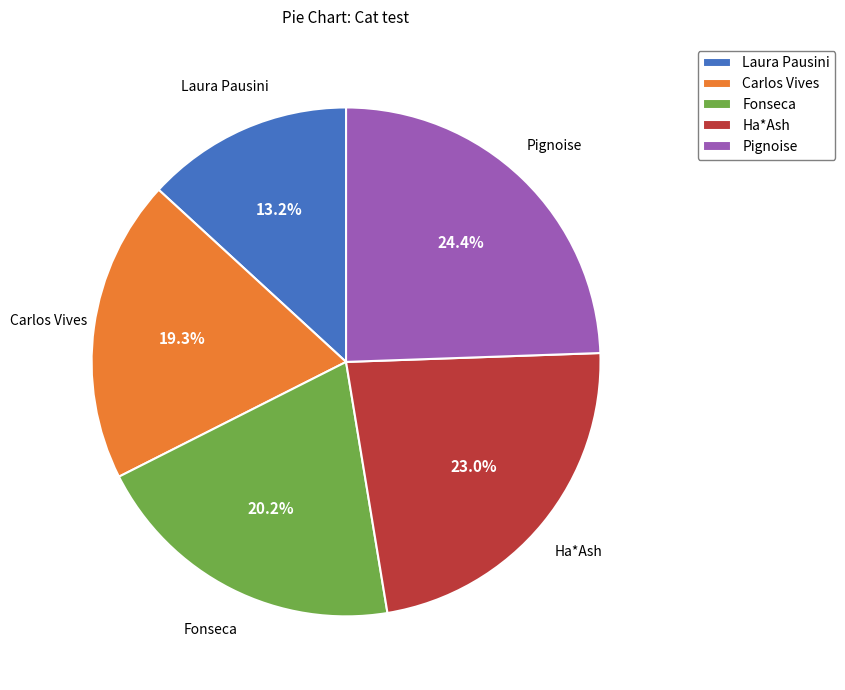

What is the largest slice in the pie chart?

Pignoise